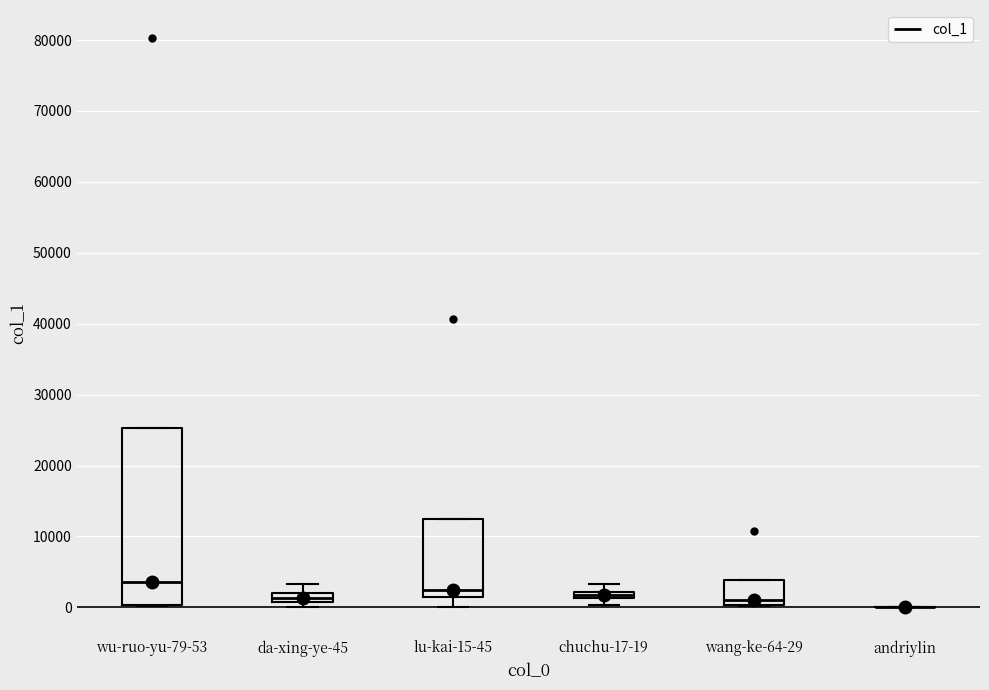

Which box is the tallest, from its lower edge to its upper edge?

wu-ruo-yu-79-53